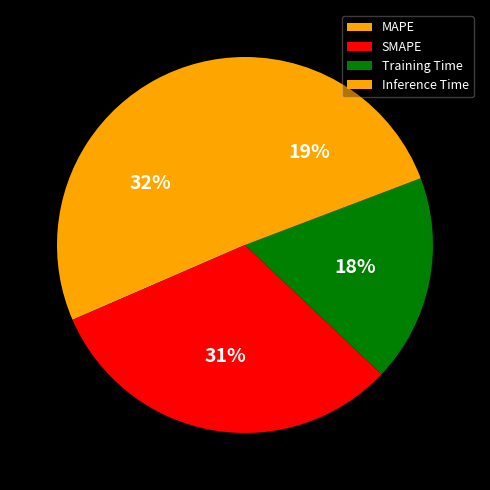

Between Inference Time and SMAPE, which is larger?

SMAPE